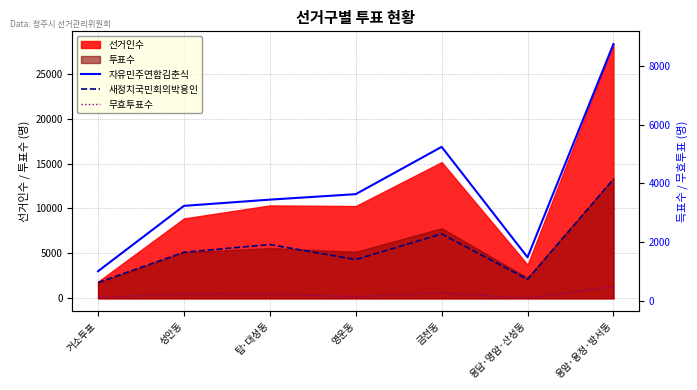

True or false: 무효투표수 and 자유민주연합김춘식 cross at least once.

False